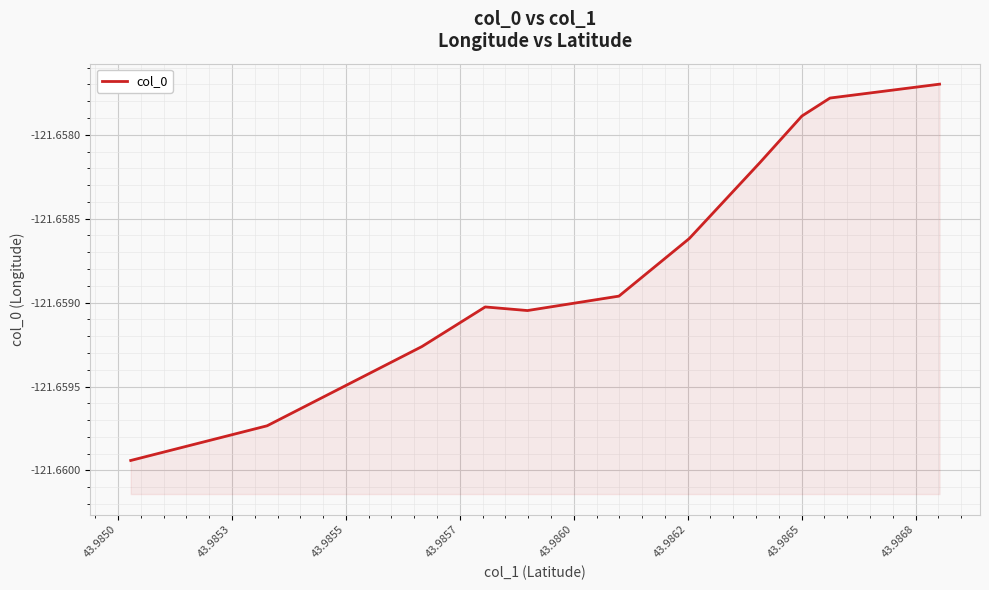

What is the value of the 4th point from the left?

-121.7